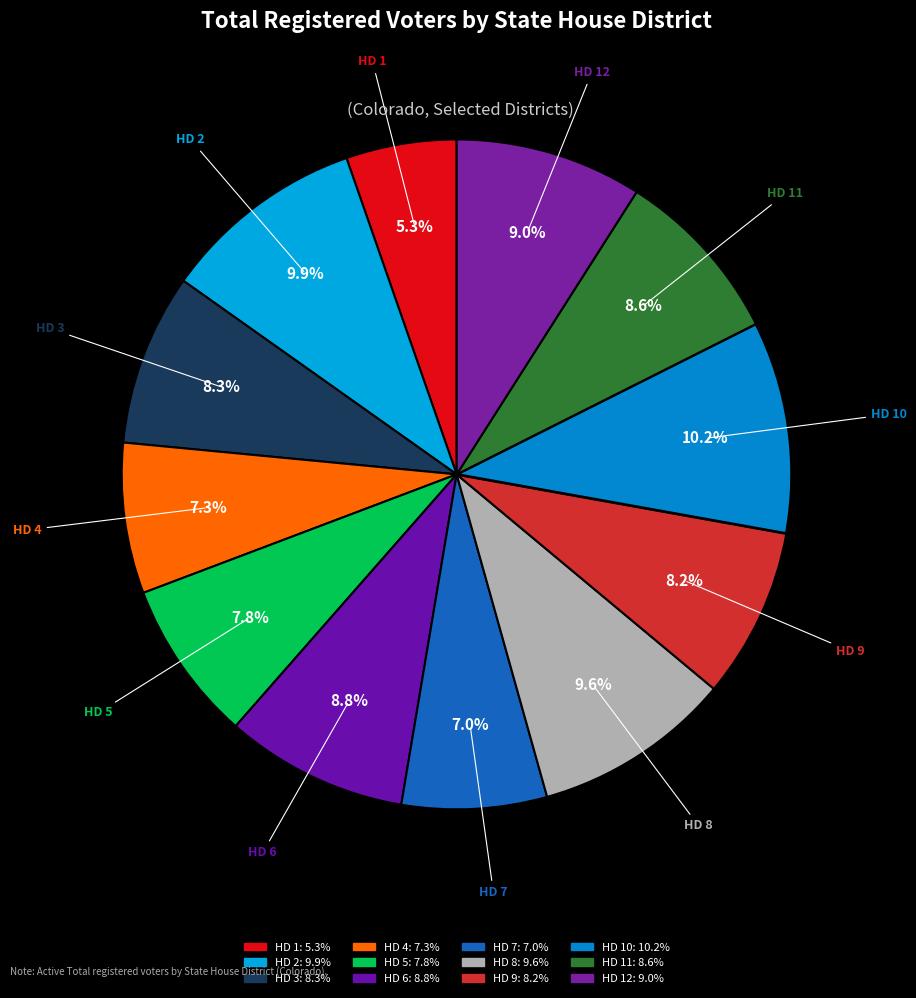

How many segments does this pie chart have?

12